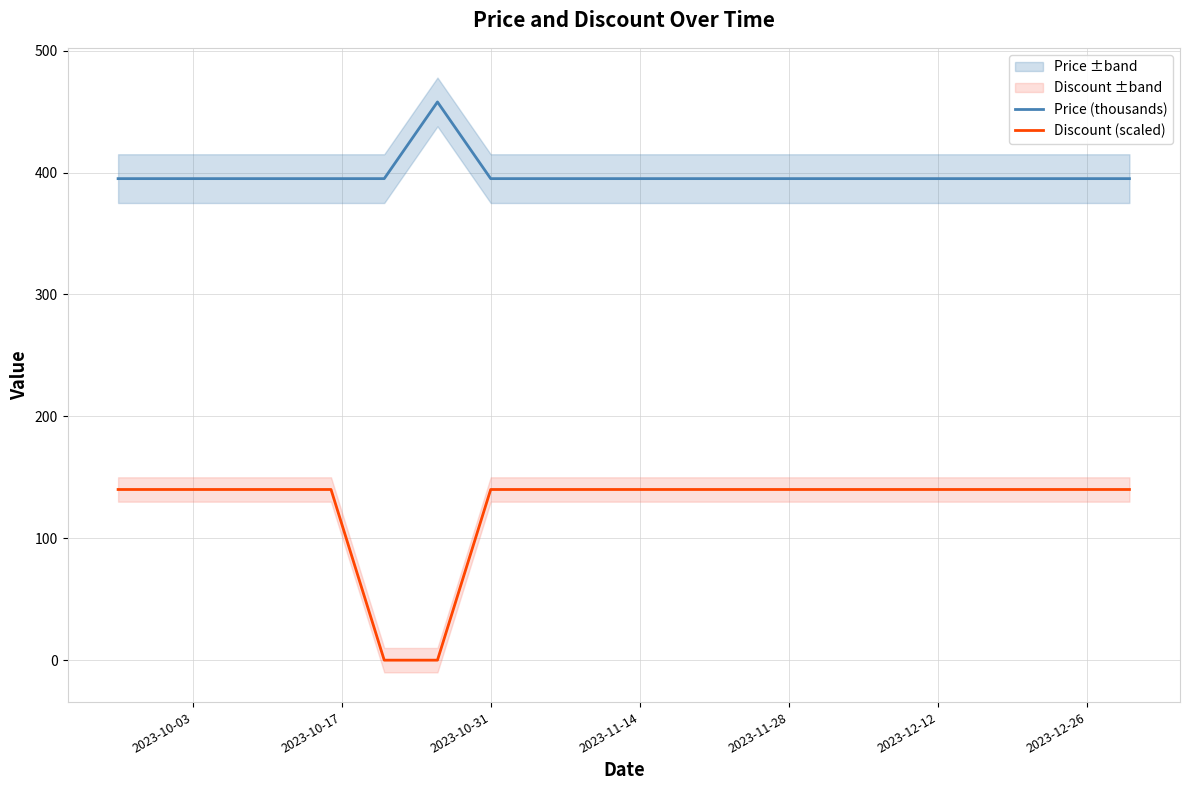

True or false: Discount (scaled) and Price (thousands) cross at least once.

False